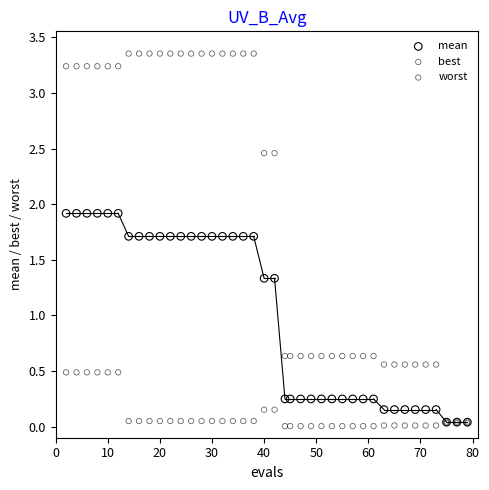

Which series reaches the minimum Y coordinate?

best